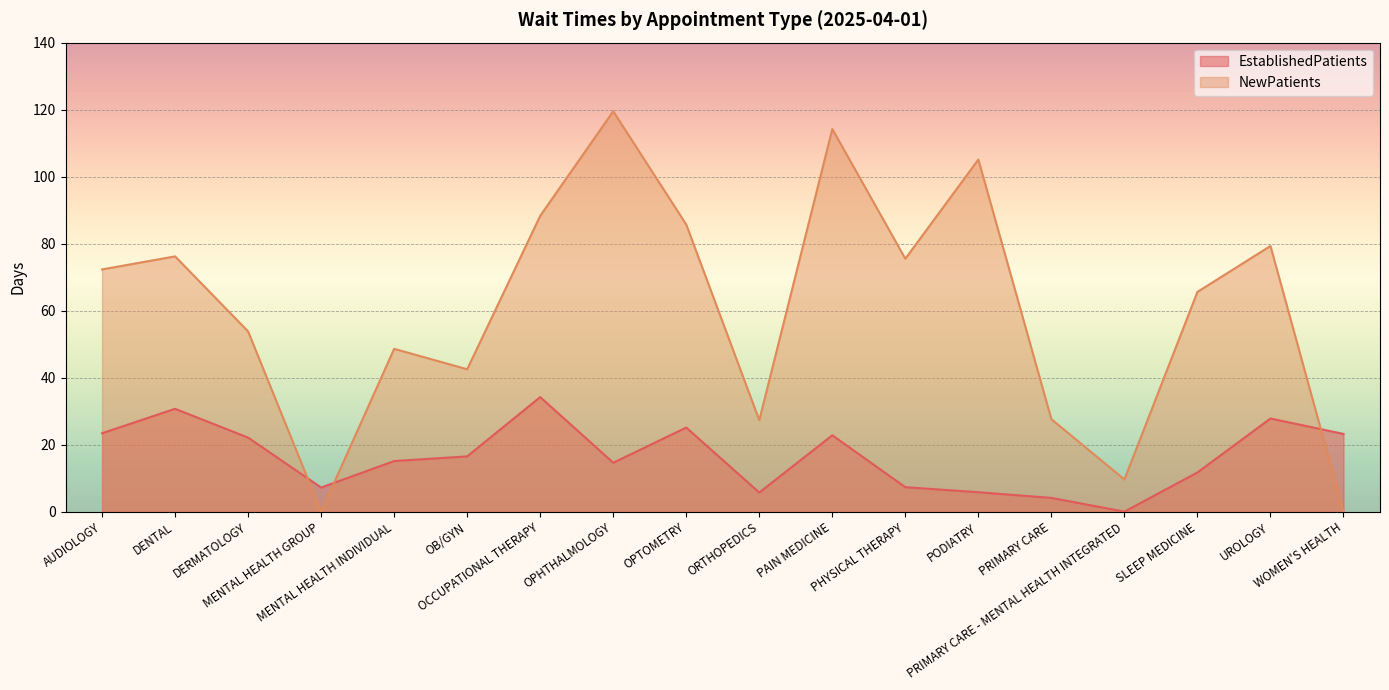

List the labels in order of EstablishedPatients value, largest first.

OCCUPATIONAL THERAPY, DENTAL, UROLOGY, OPTOMETRY, AUDIOLOGY, WOMEN'S HEALTH, PAIN MEDICINE, DERMATOLOGY, OB/GYN, MENTAL HEALTH INDIVIDUAL, OPHTHALMOLOGY, SLEEP MEDICINE, PHYSICAL THERAPY, MENTAL HEALTH GROUP, PODIATRY, ORTHOPEDICS, PRIMARY CARE, PRIMARY CARE - MENTAL HEALTH INTEGRATED